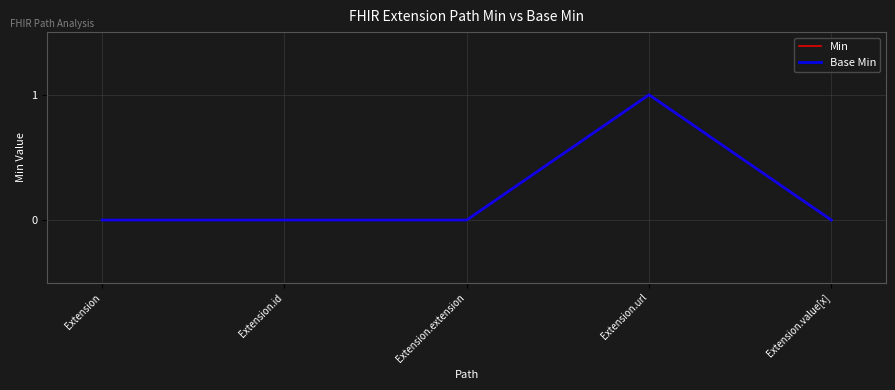

Which series has the widest spread of values?

Min